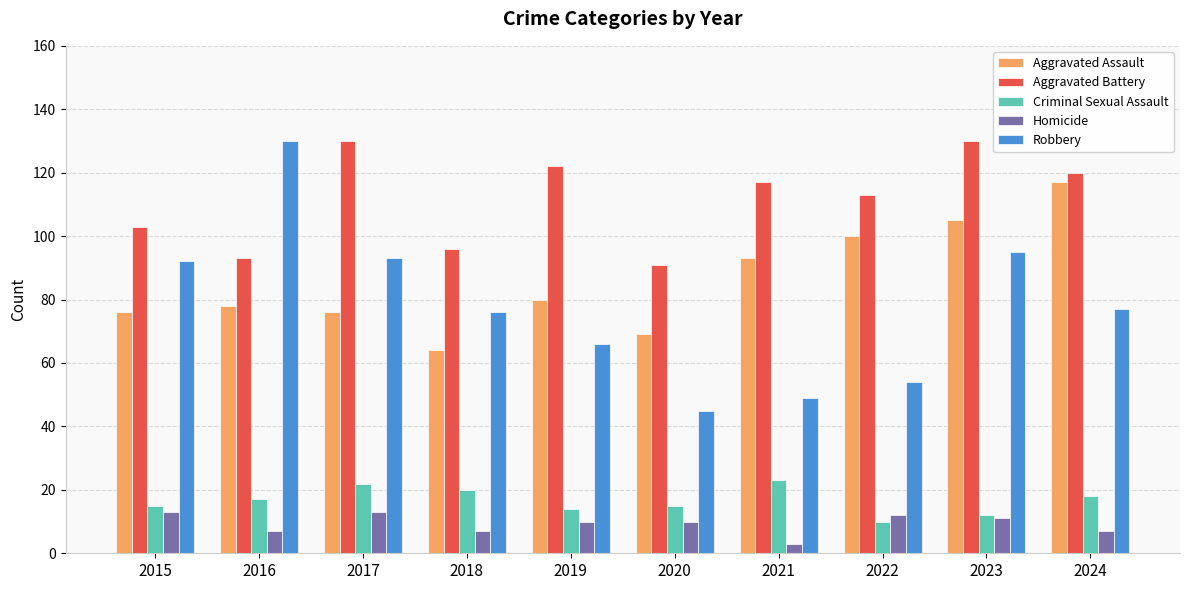

Count the Homicide values in the range 7 to 12.

7